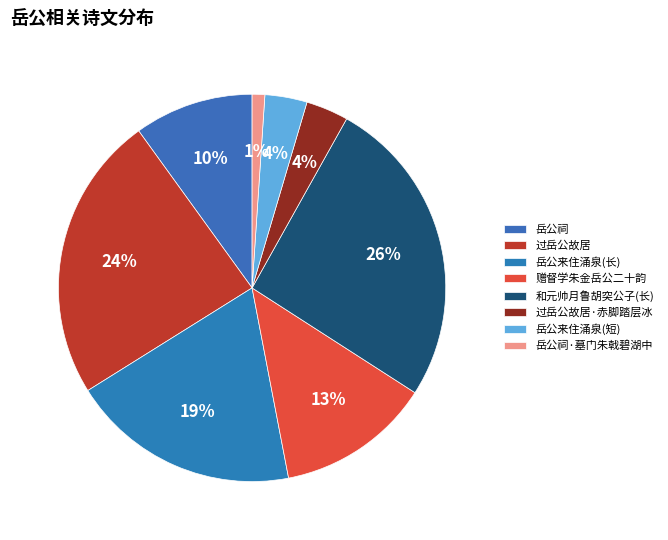

Is there any slice that represents more than half of the pie?

No